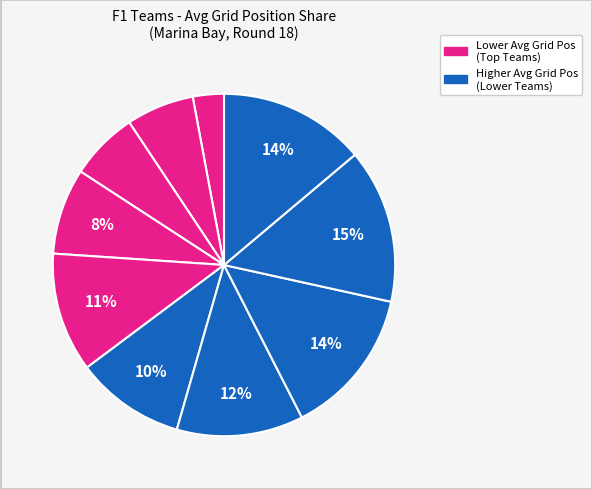

How many segments does this pie chart have?

10